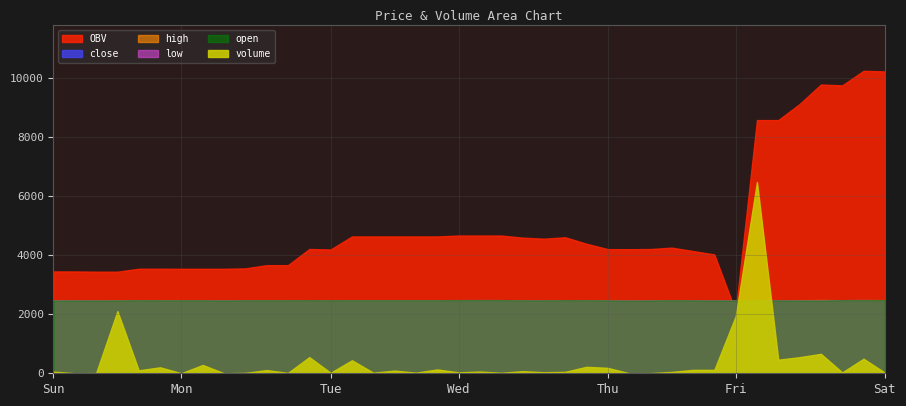

How many interior local valleys does the high series have?

7